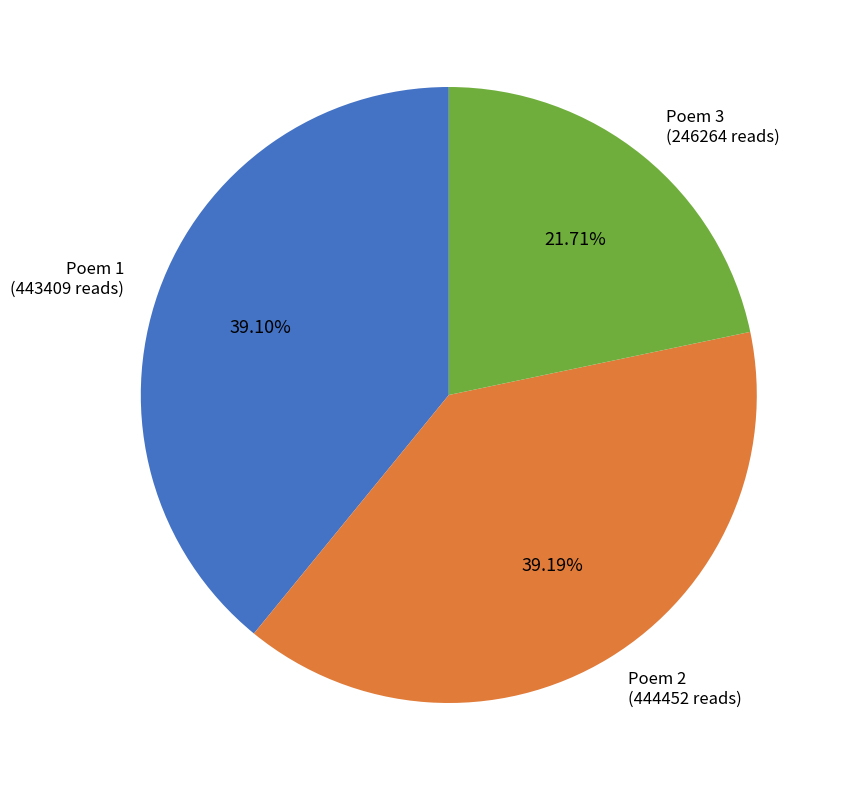

Does any single category account for the majority?

No